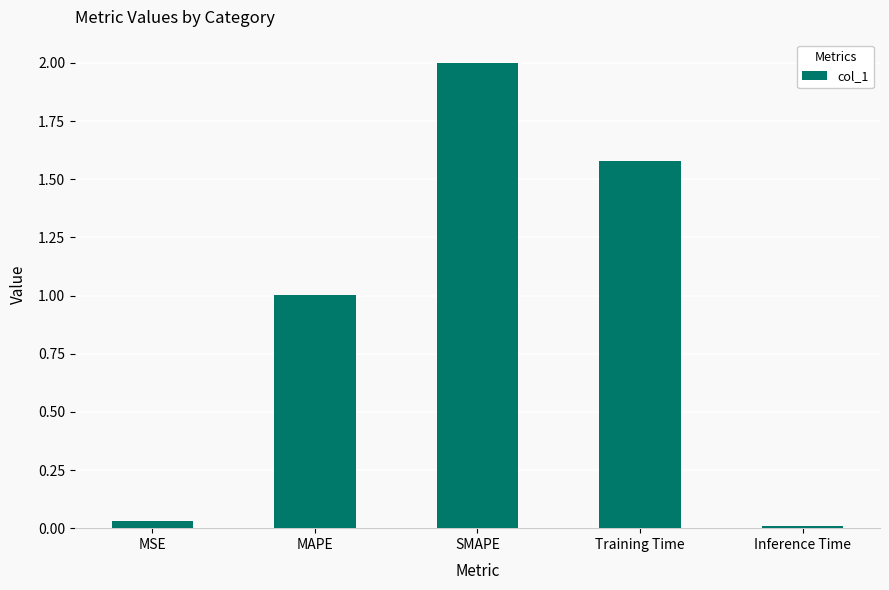

Between Inference Time and SMAPE, which is larger?

SMAPE